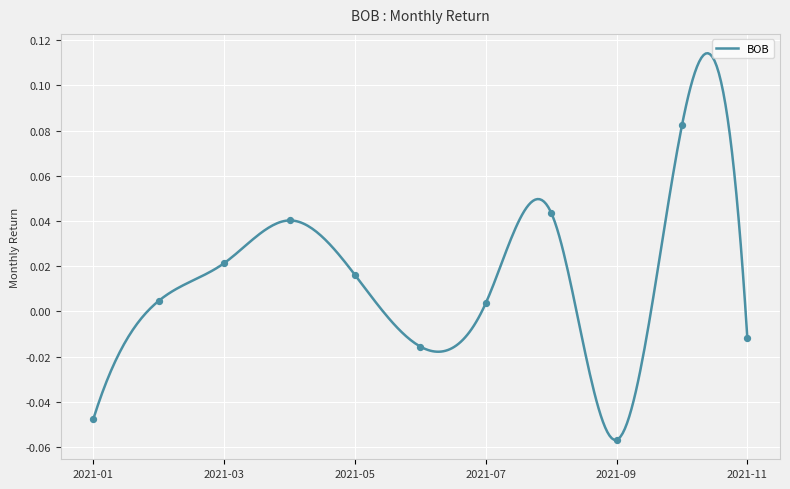

Between 2021-11-30 and 2021-08-31, which is larger?

2021-08-31